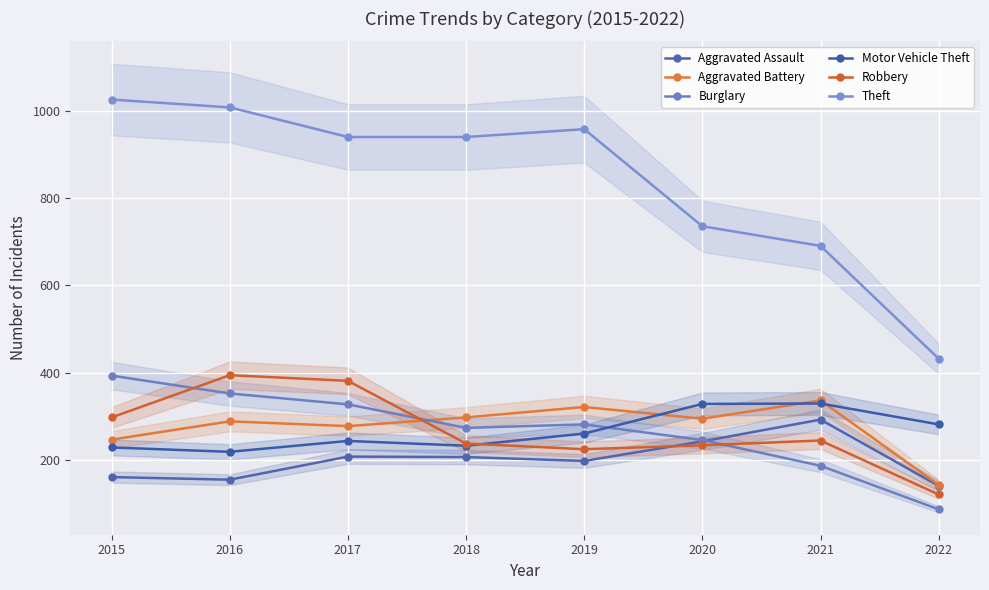

True or false: Motor Vehicle Theft has a value of 551 at 2020.

False